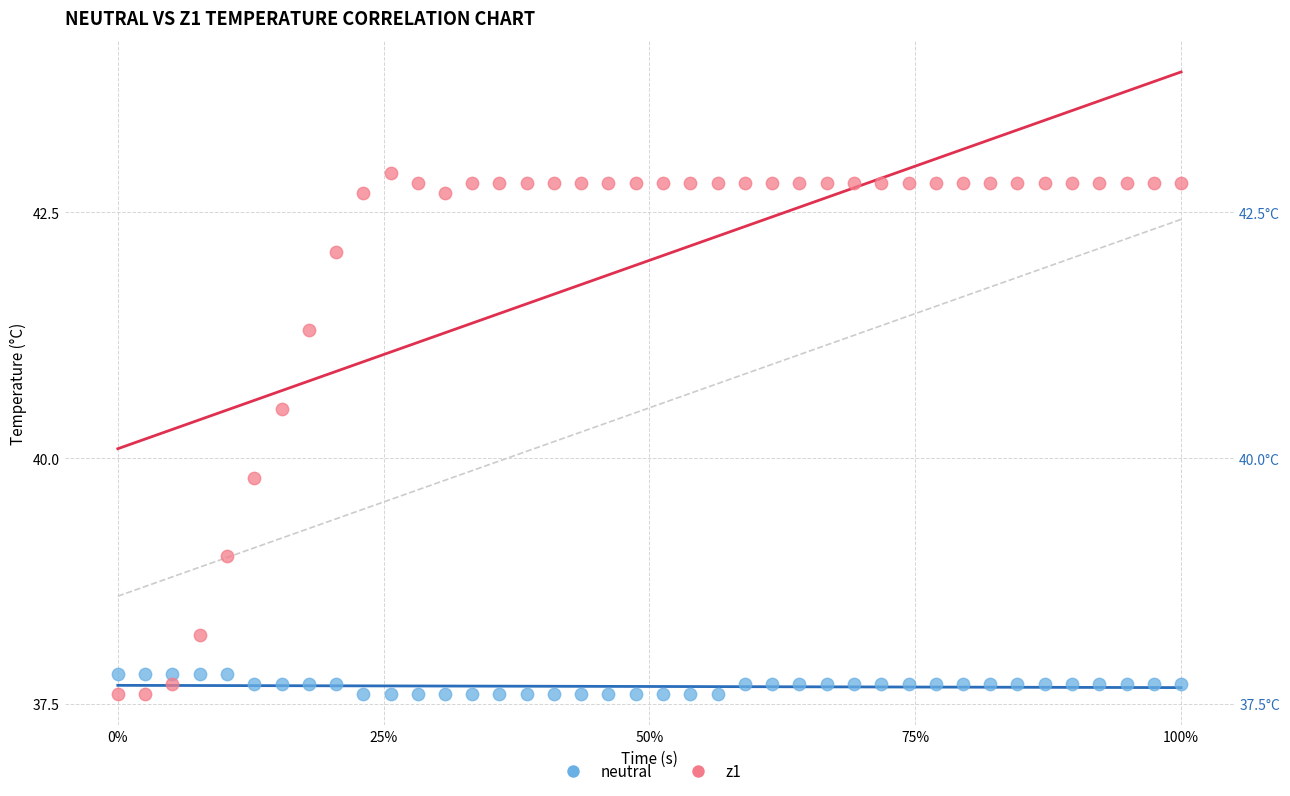

Which series has the largest Y range (max minus min)?

z1